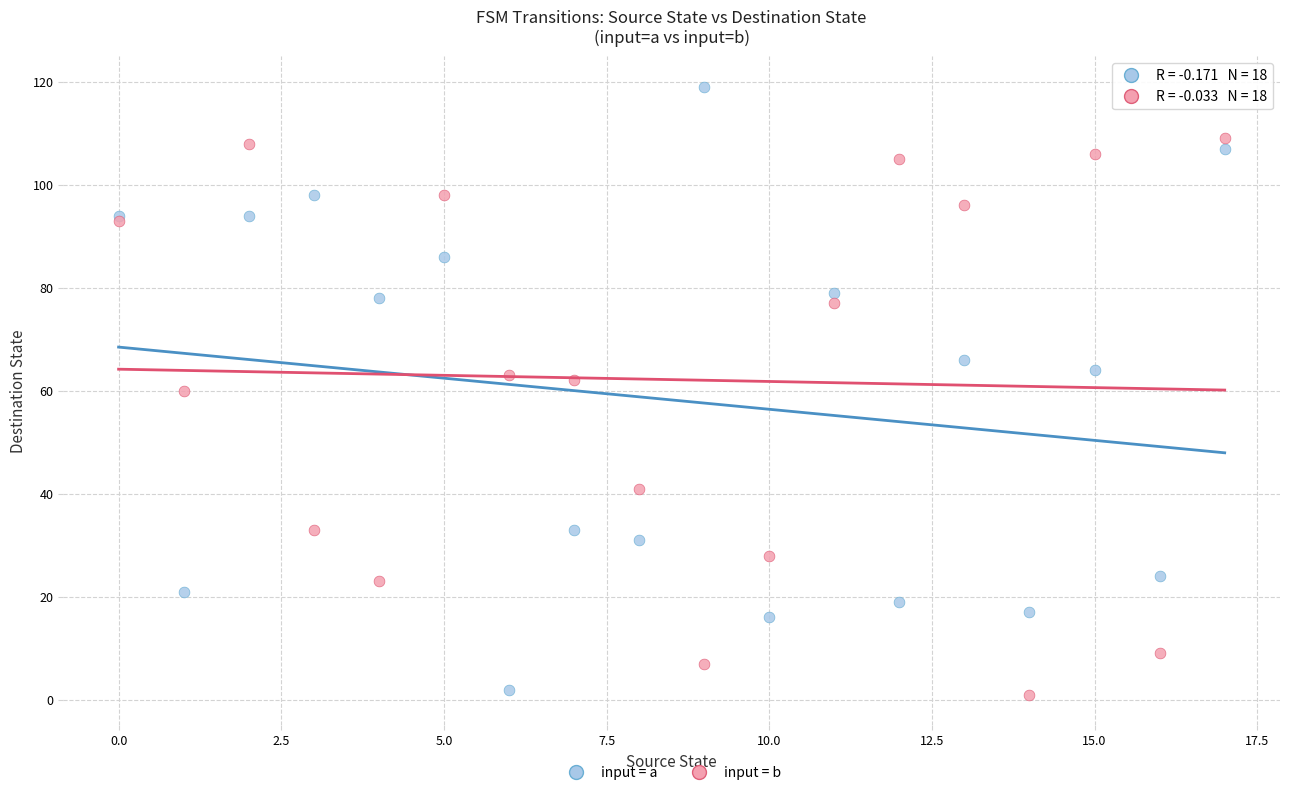

Which series contains the highest Y value?

input = a